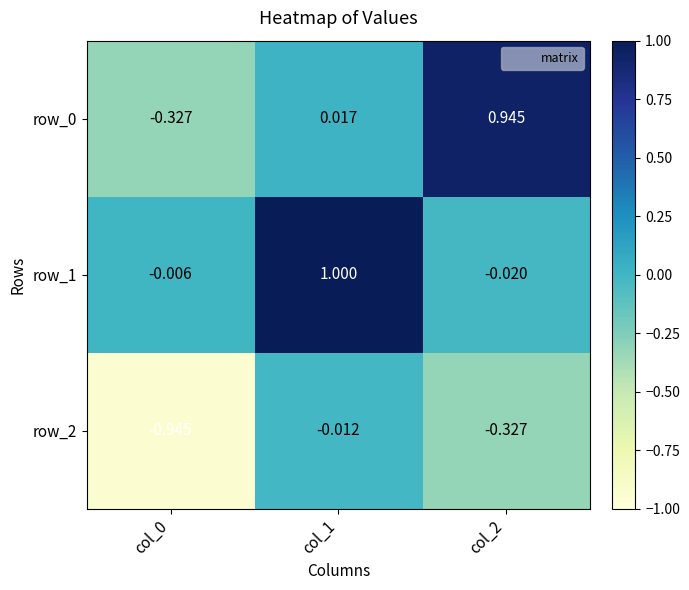

At how many categories does at least one series exceed 0?

2